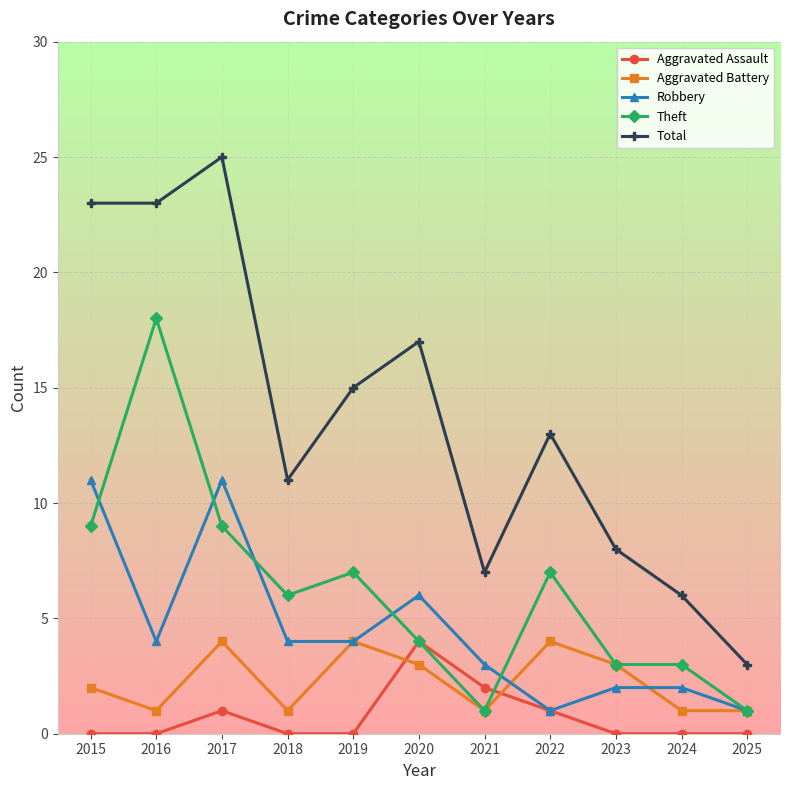

What is the value of the Theft point at the 8th from the left?

7